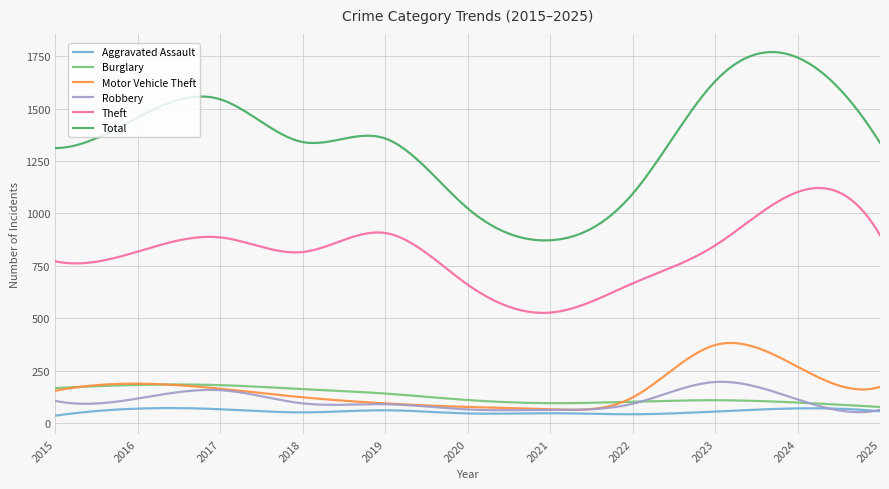

What is the lowest value of the Theft series?

525.7